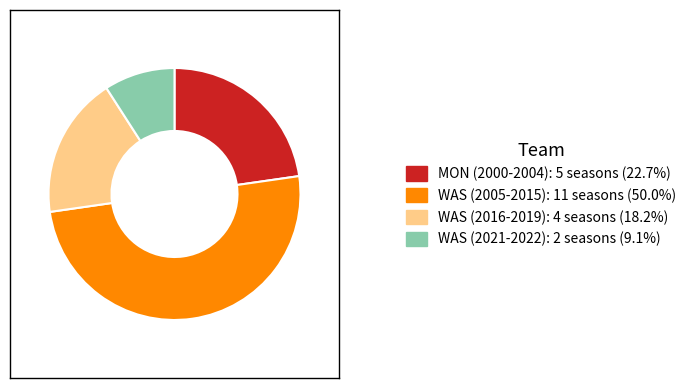

What is the largest slice in the pie chart?

WAS (2005-2015)